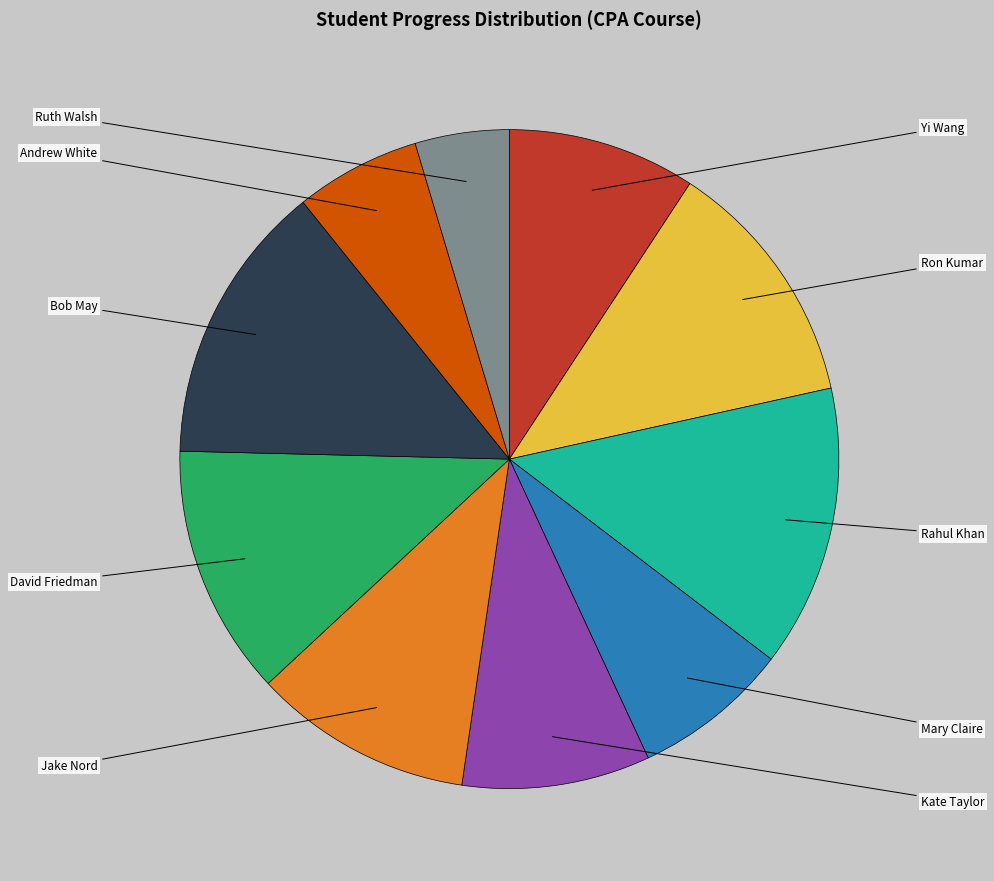

To the nearest percent, what is the average slice percentage?

10%